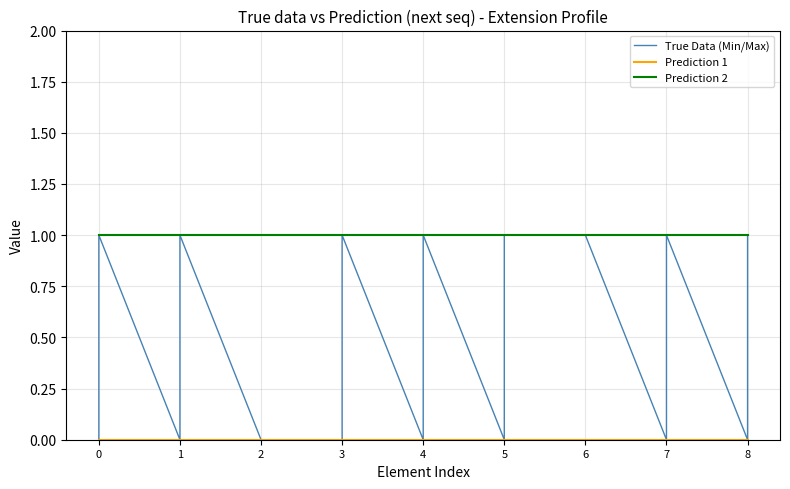

What is the greatest value displayed?

1